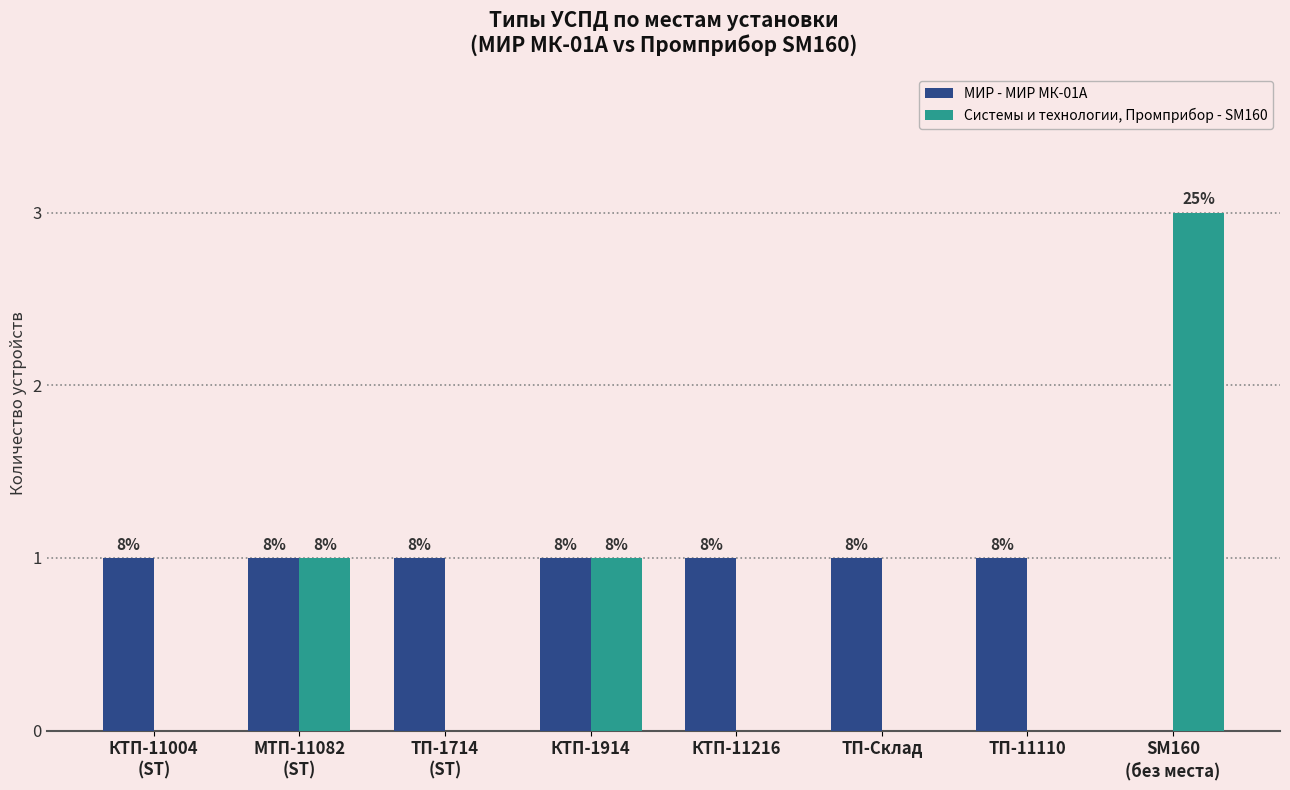

What are all the series names shown in the legend?

МИР - МИР МК-01А, Системы и технологии, Промприбор - SM160